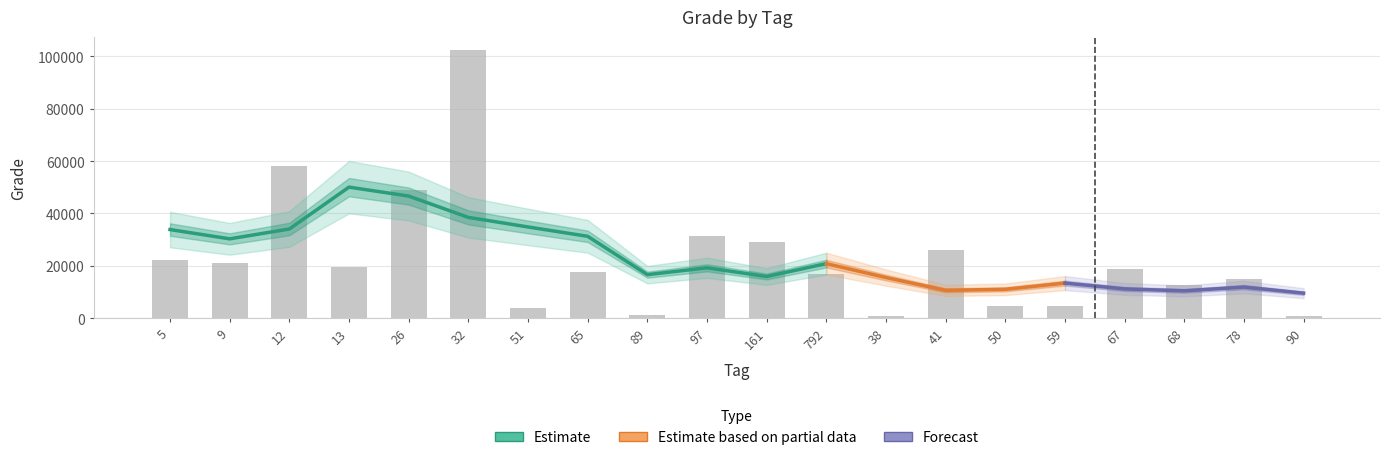

What is the label of the 10th bar from the left?

97